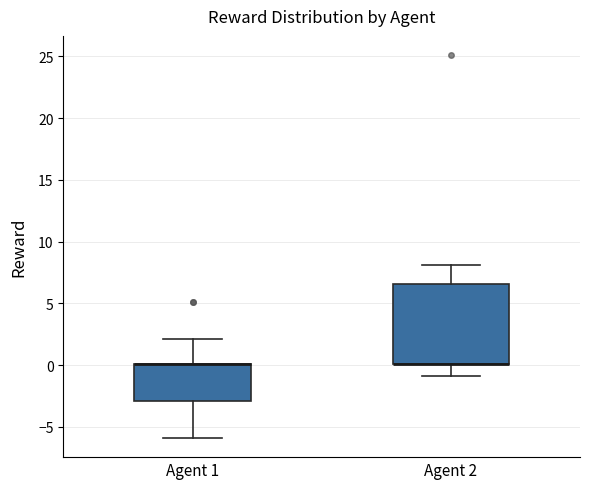

Where does the lower whisker of the box for Agent 1 end on the y-axis? The values are not printed on the chart, so give them approximately, as read against the axis.

-6.0